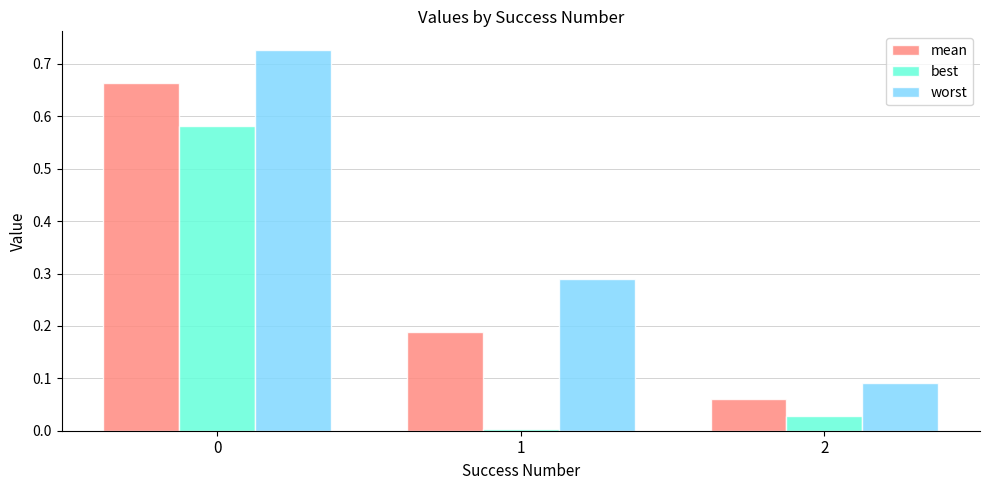

At how many categories does at least one series exceed 0?

3